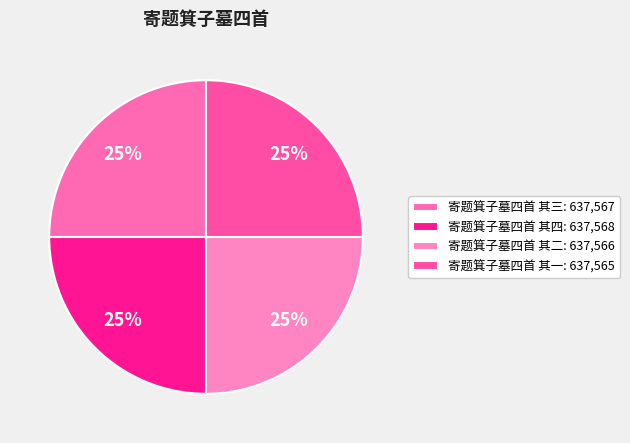

Does 寄题箕子墓四首 其三 account for over 50% of the chart?

No